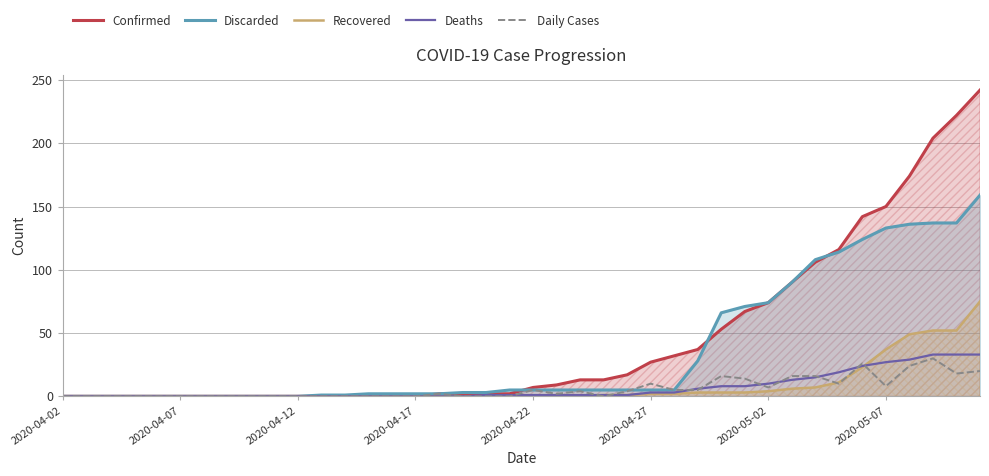

Does the chart have visible grid lines?

Yes